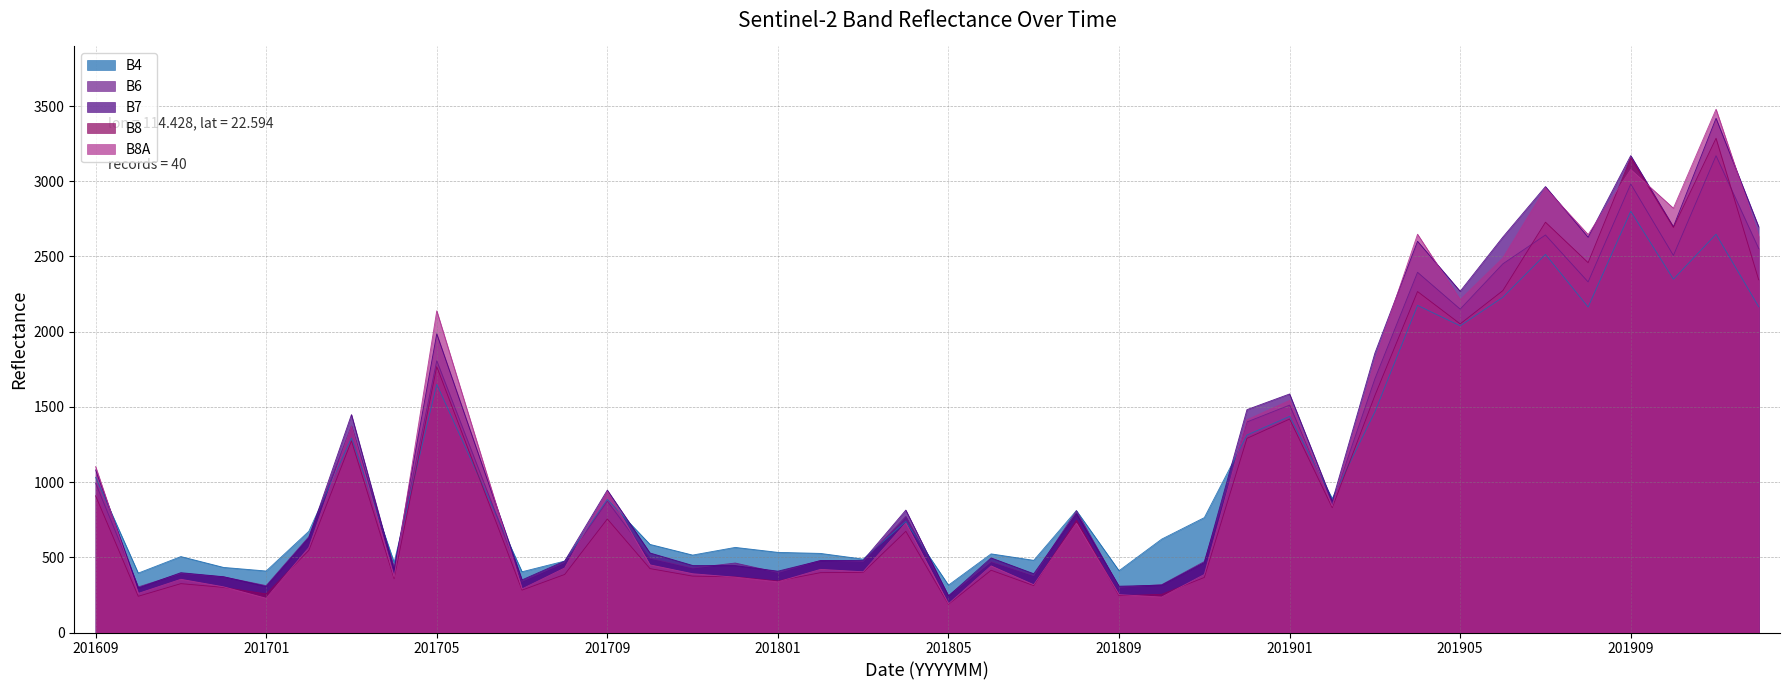

Which series ends up on top after the final intersection of B6 and B8A?

B8A